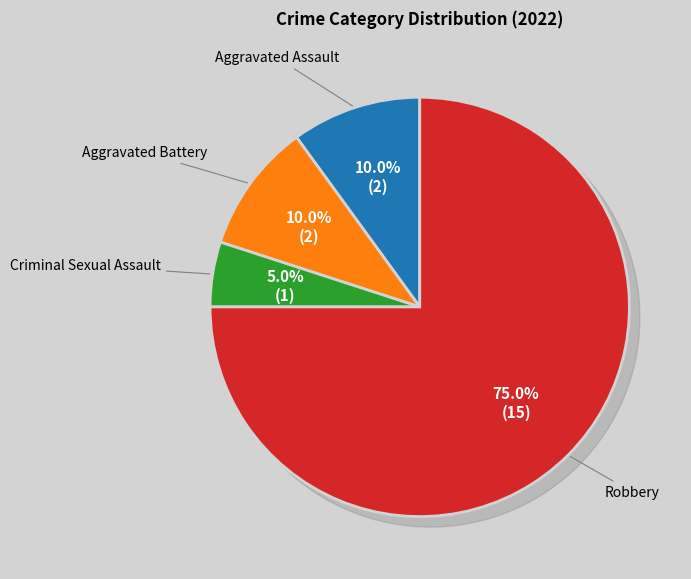

Is it true that Robbery is 88% of the pie?

False